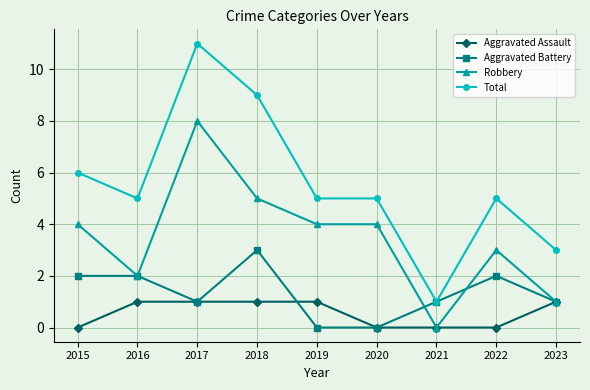

What is the greatest value displayed?

11